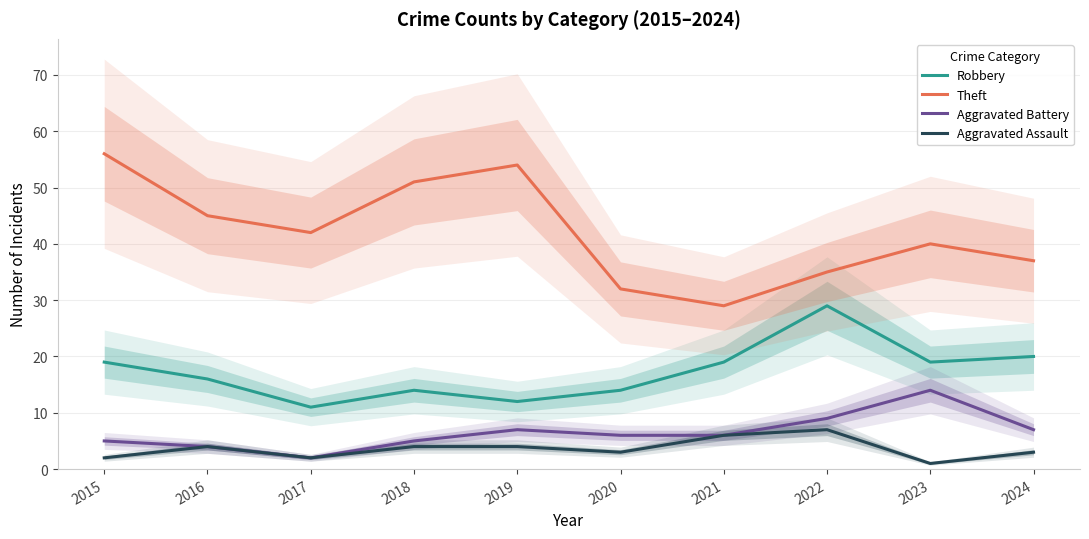

In Aggravated Assault, how many points are higher than both neighbors (excluding endpoints)?

2